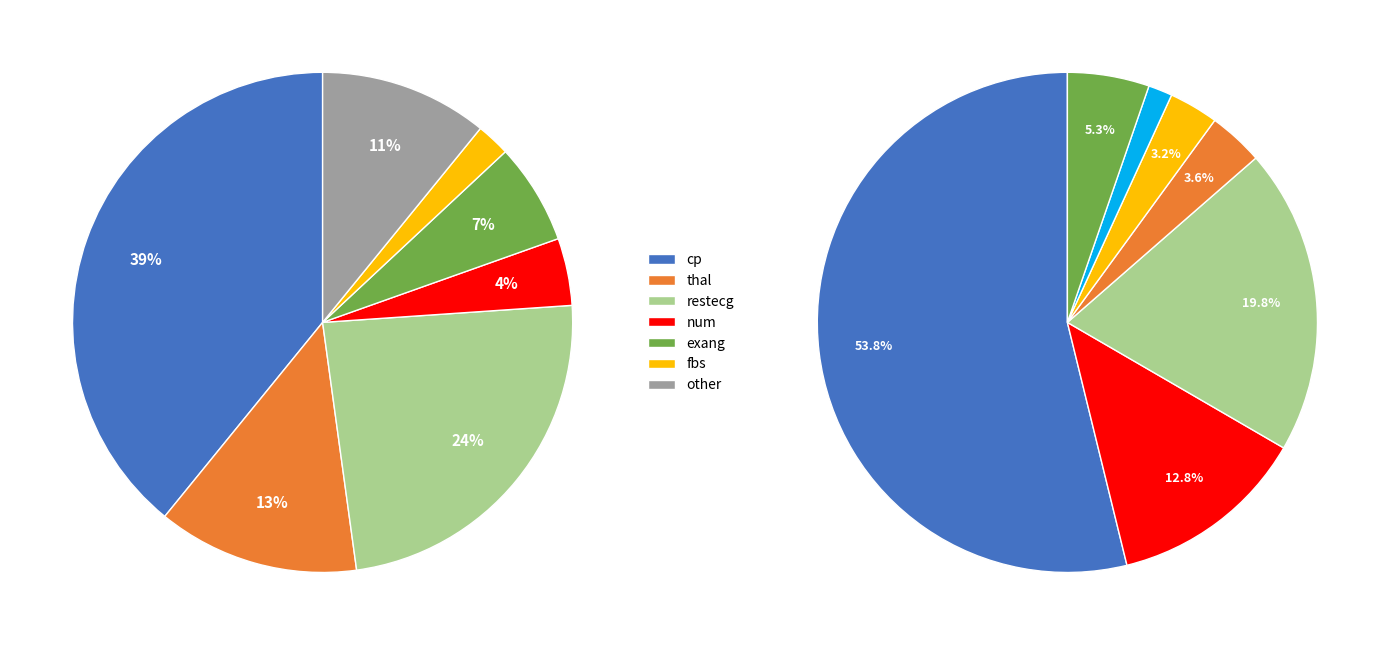

What is the smallest slice in the pie chart?

fbs